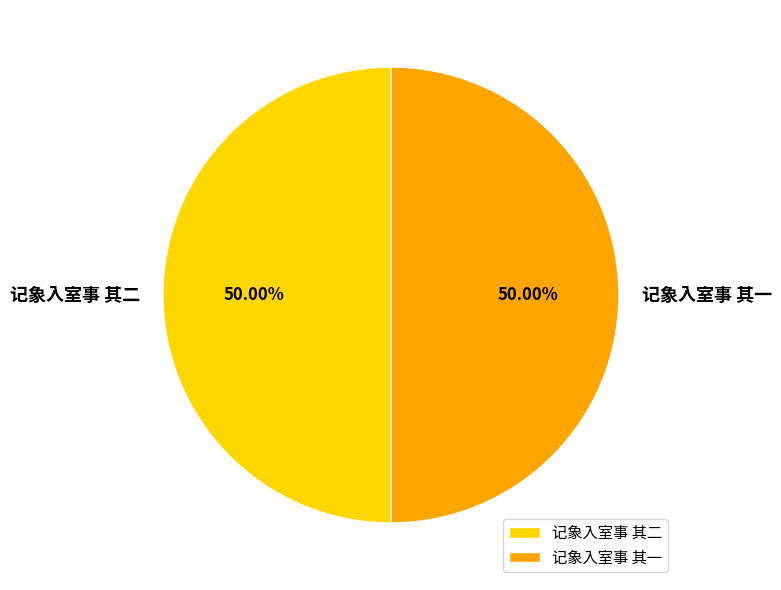

Approximately how many times larger is the value at 记象入室事 其二 compared to 记象入室事 其一?

1.0